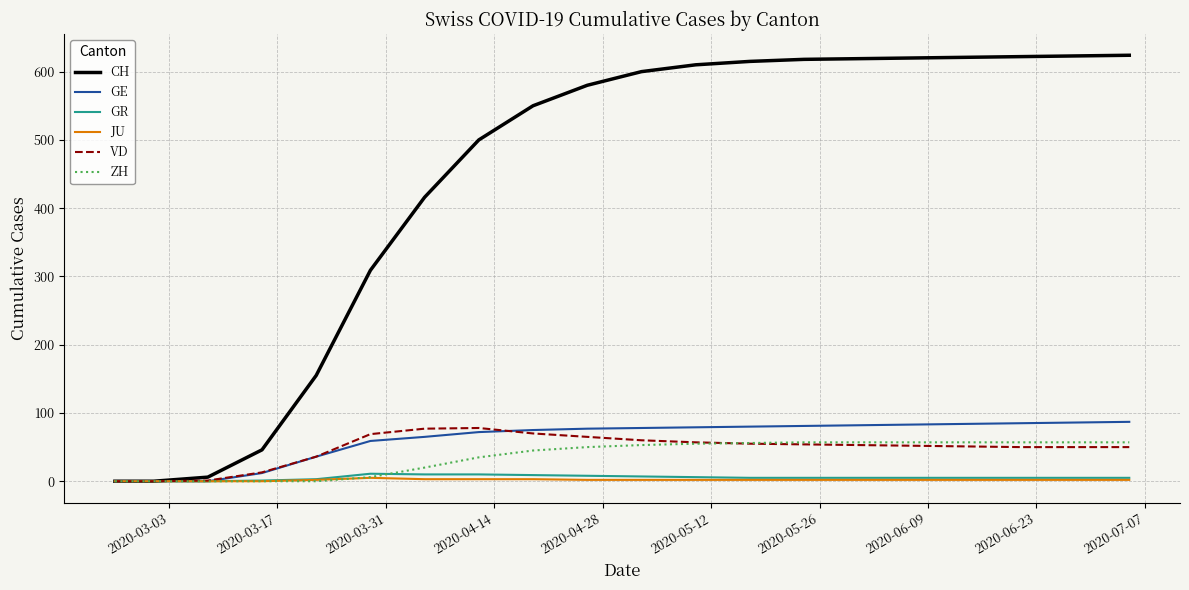

Which series has the widest spread of values?

CH